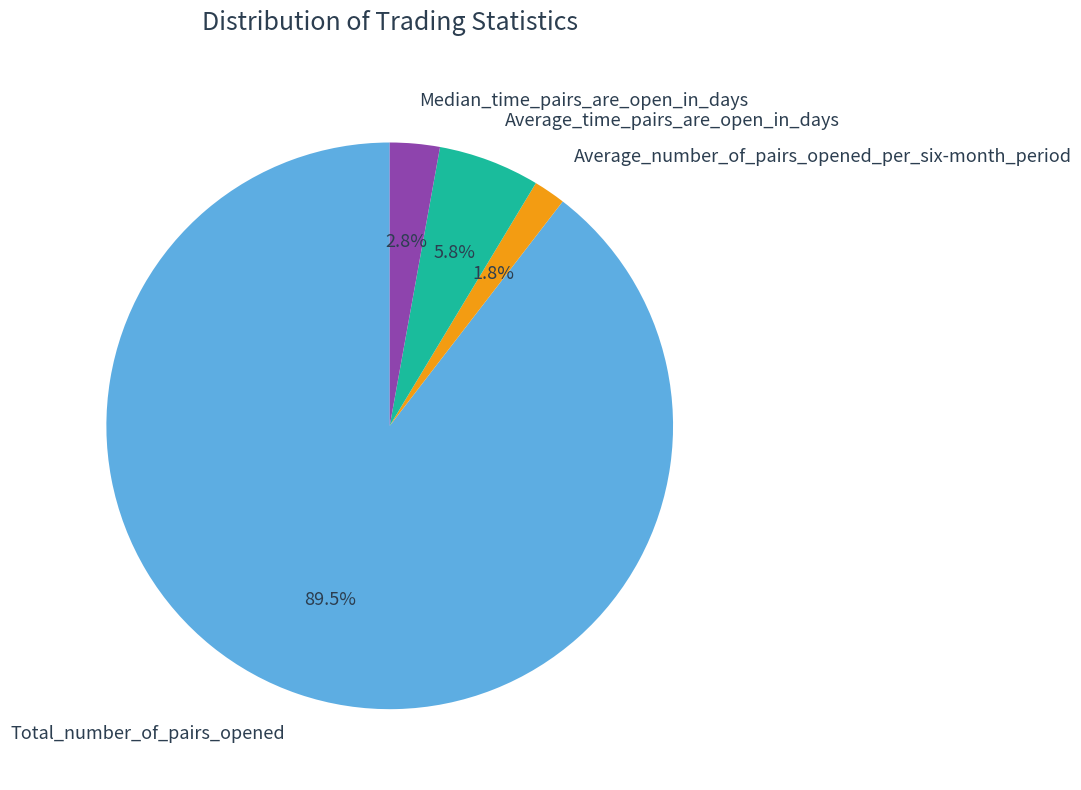

To the nearest percent, what is the combined percentage of Median_time_pairs_are_open_in_days and Average_number_of_pairs_opened_per_six-month_period?

5%